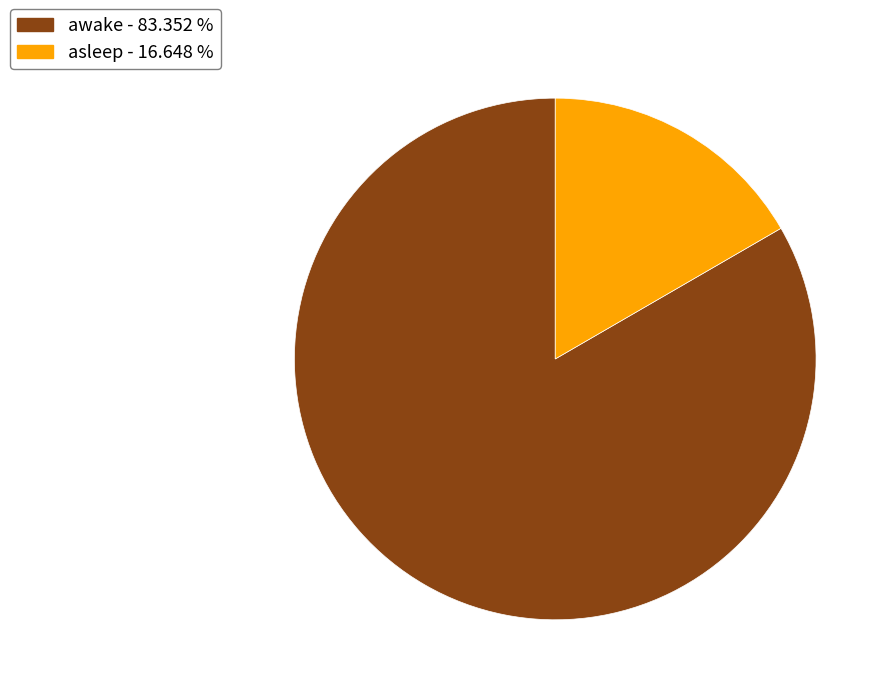

Is there a majority slice in this chart?

Yes